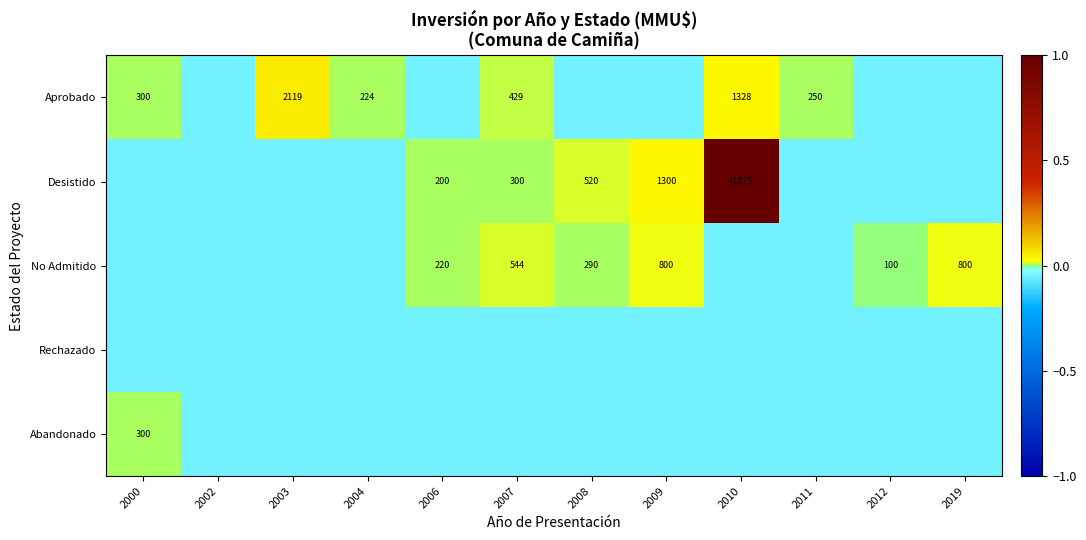

Is the value of Aprobado at 2011 greater than the value of No Admitido at 2008?

No